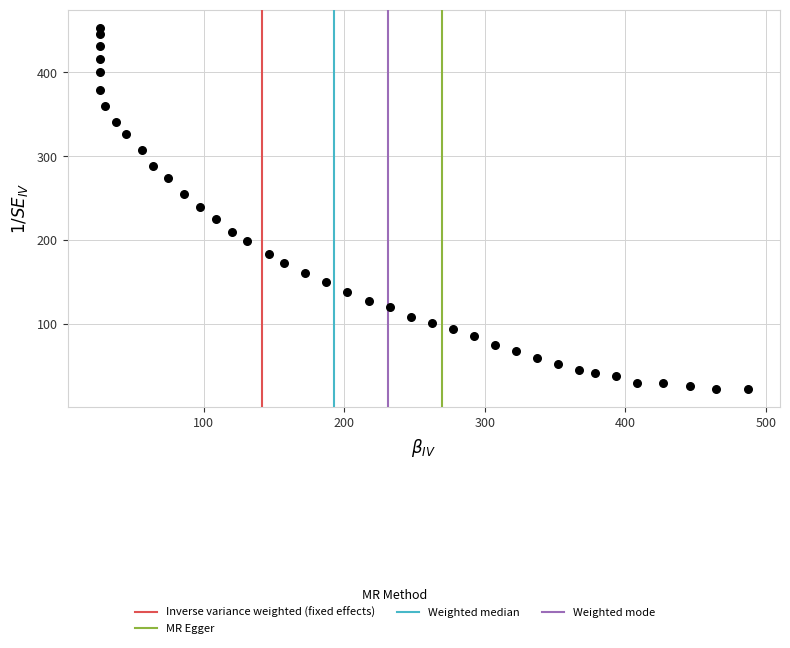

What is the range of Y values (max minus min)?

430.7